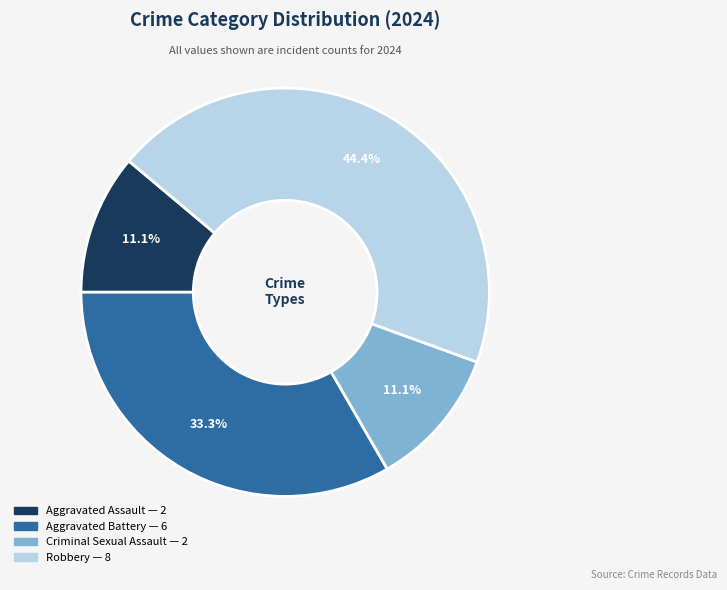

Which slice is the largest?

Robbery